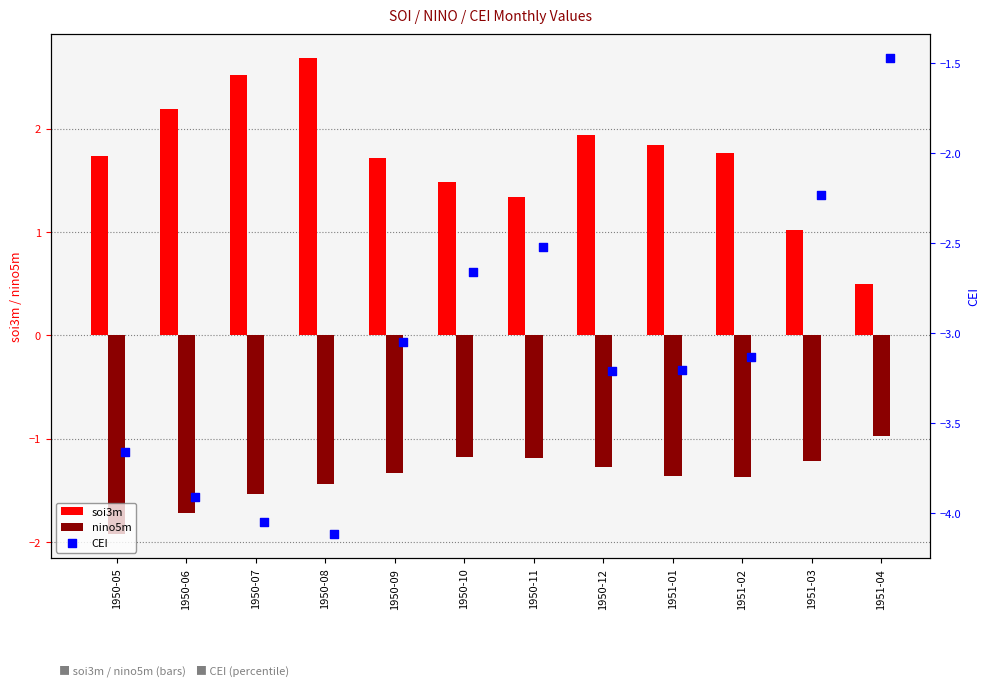

At how many categories does at least one series exceed -3?

12